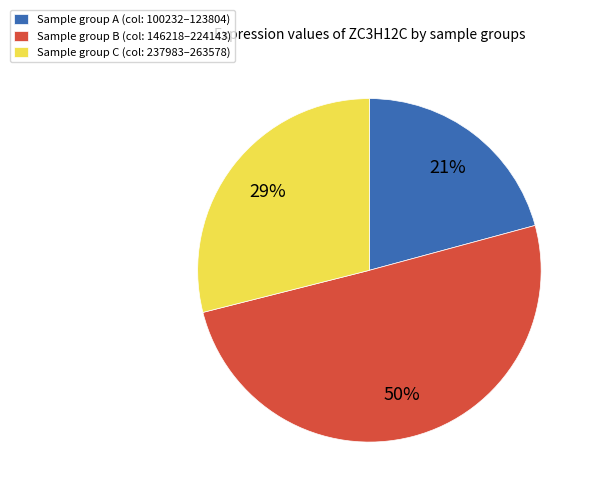

Which slice is the largest?

Sample group B (col: 146218–224143)